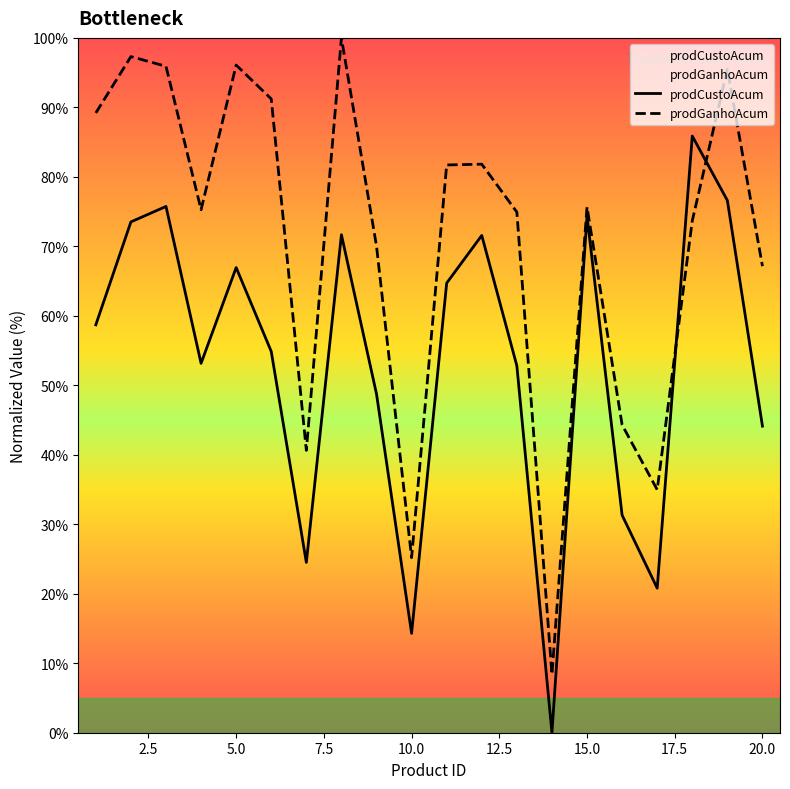

Which series ends up on top after the final intersection of prodGanhoAcum and prodCustoAcum?

prodGanhoAcum